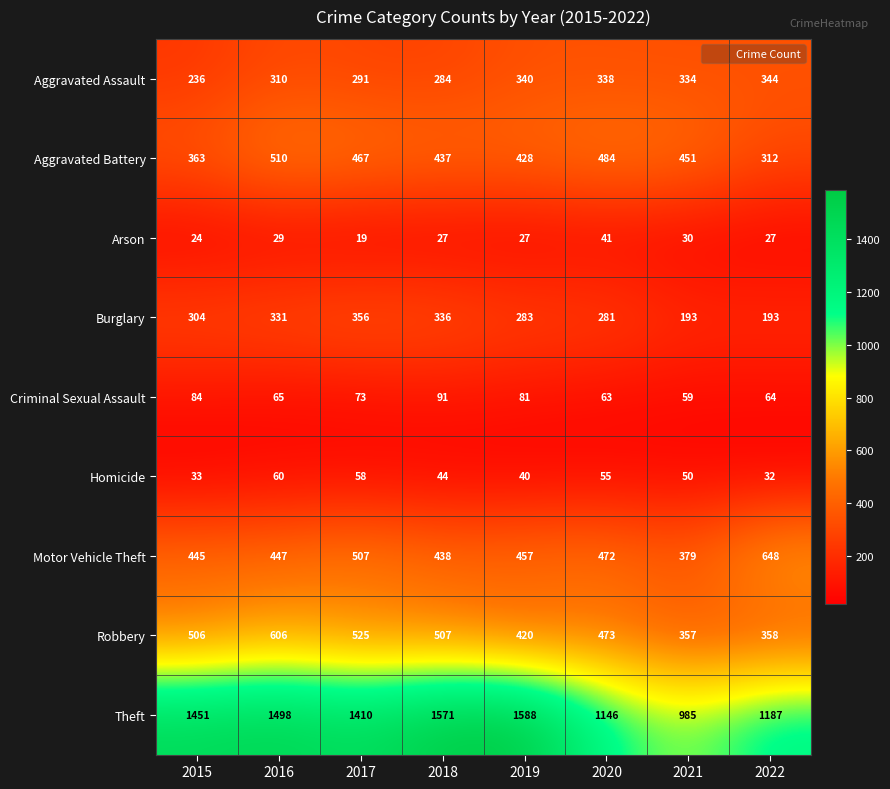

What is the difference between the Arson values at 2019 and 2020?

14